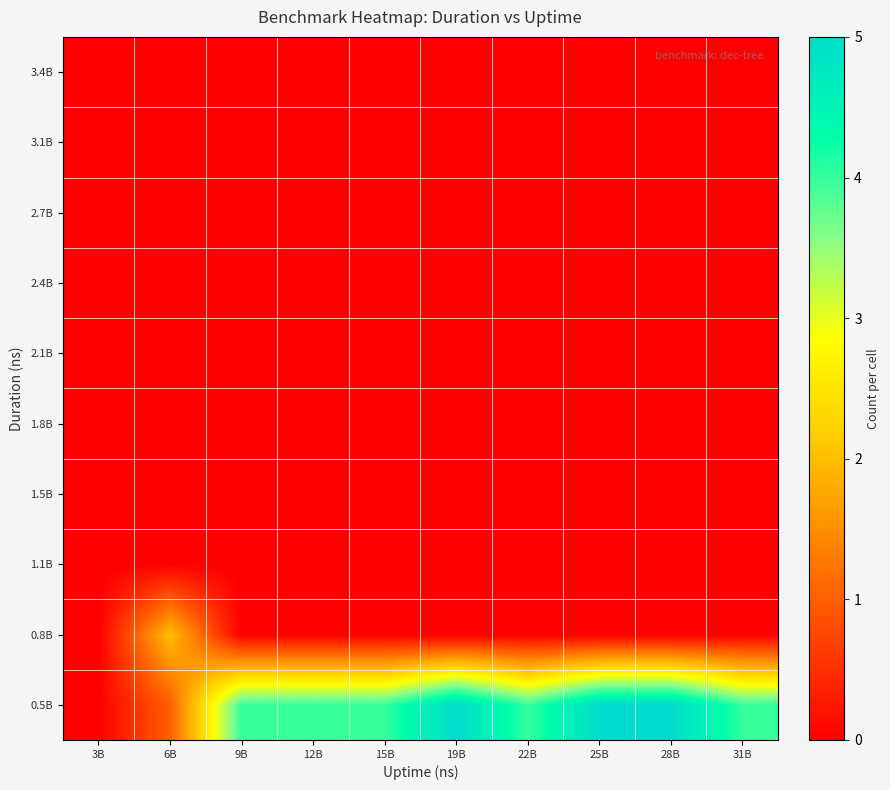

What is the greatest value displayed?

5